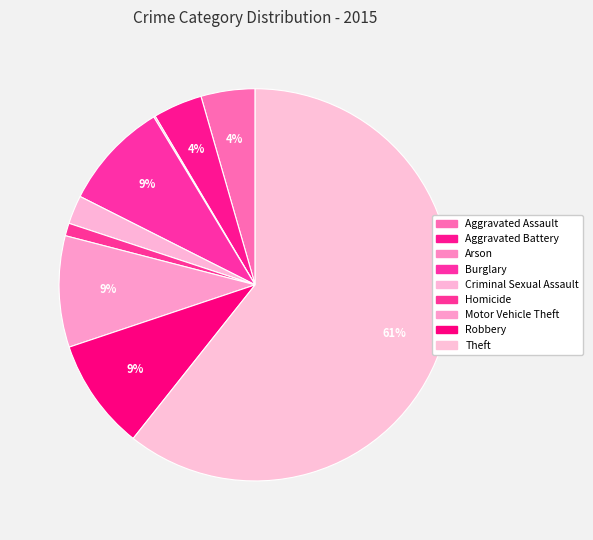

The Aggravated Battery slice represents 4% of the pie. True or false?

True